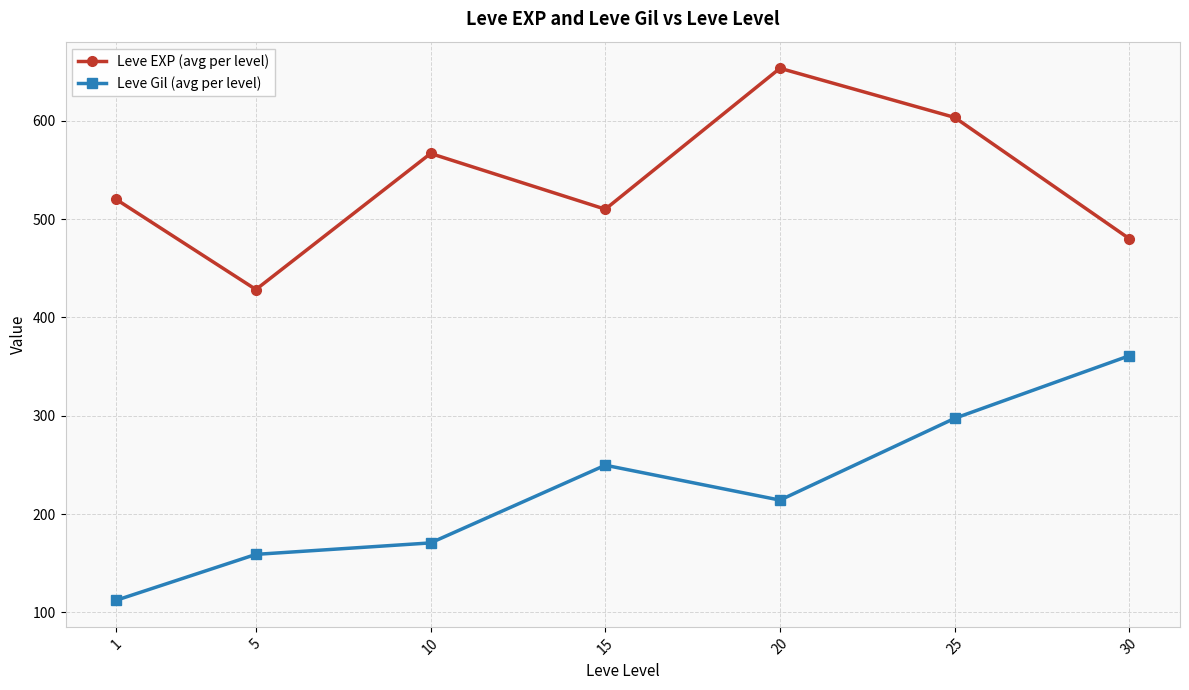

What is the difference between the second highest and second lowest values in the Leve EXP (avg per level) series?

123.3